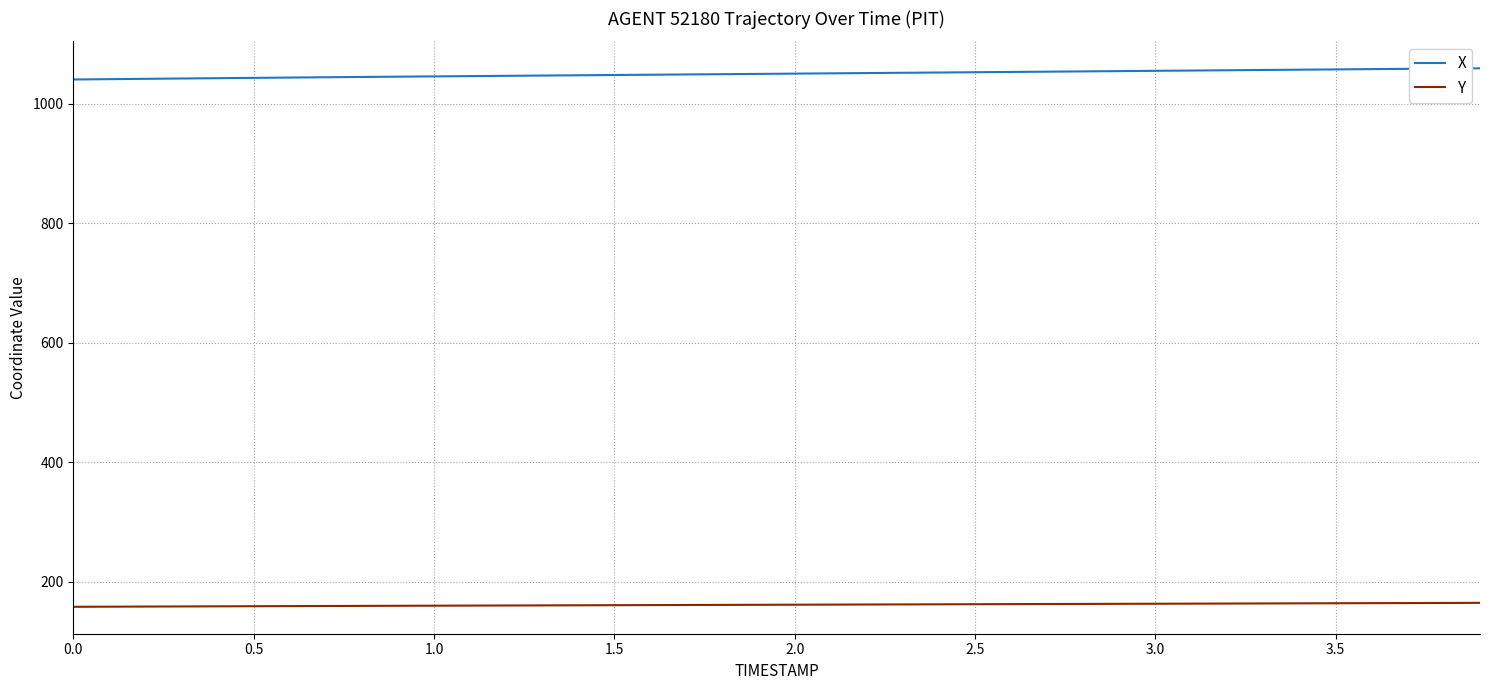

Which series has the largest total across all categories?

X